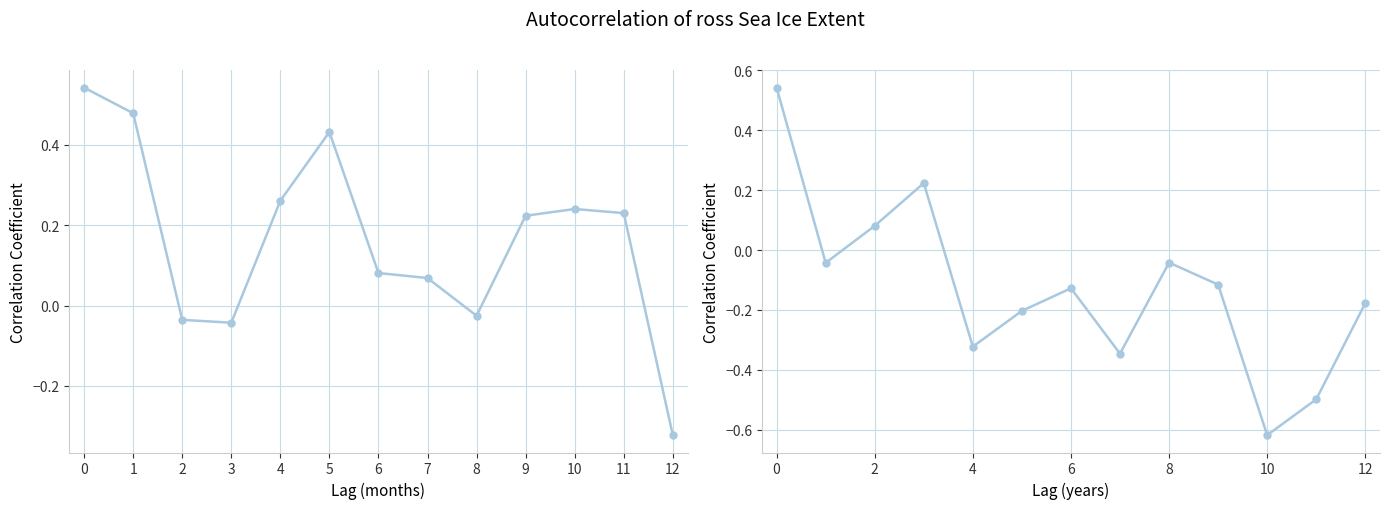

Does the chart display data point markers on the line(s)?

Yes